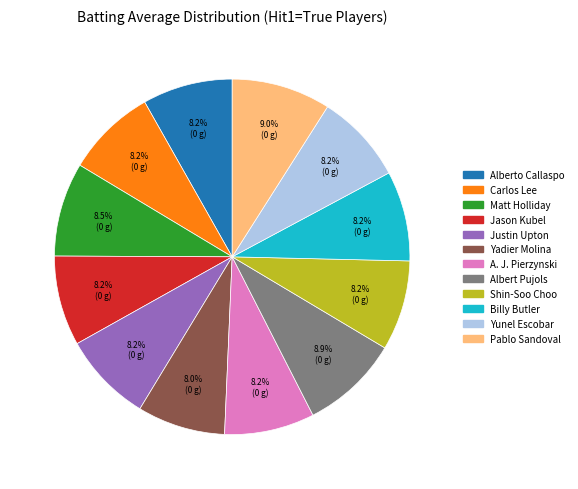

Combined, do Pablo Sandoval and Jason Kubel account for over 50%?

No